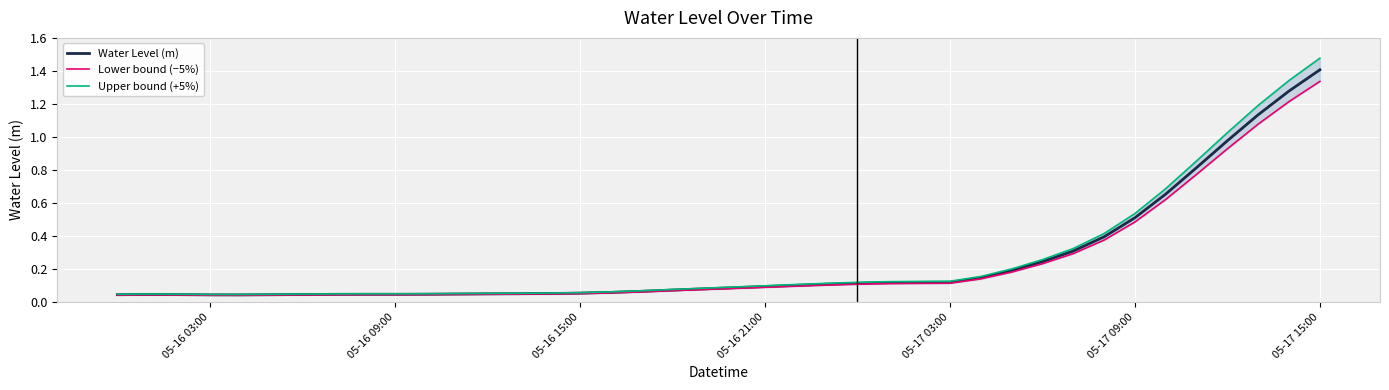

What is the highest value of the Water Level (m) series?

1.4